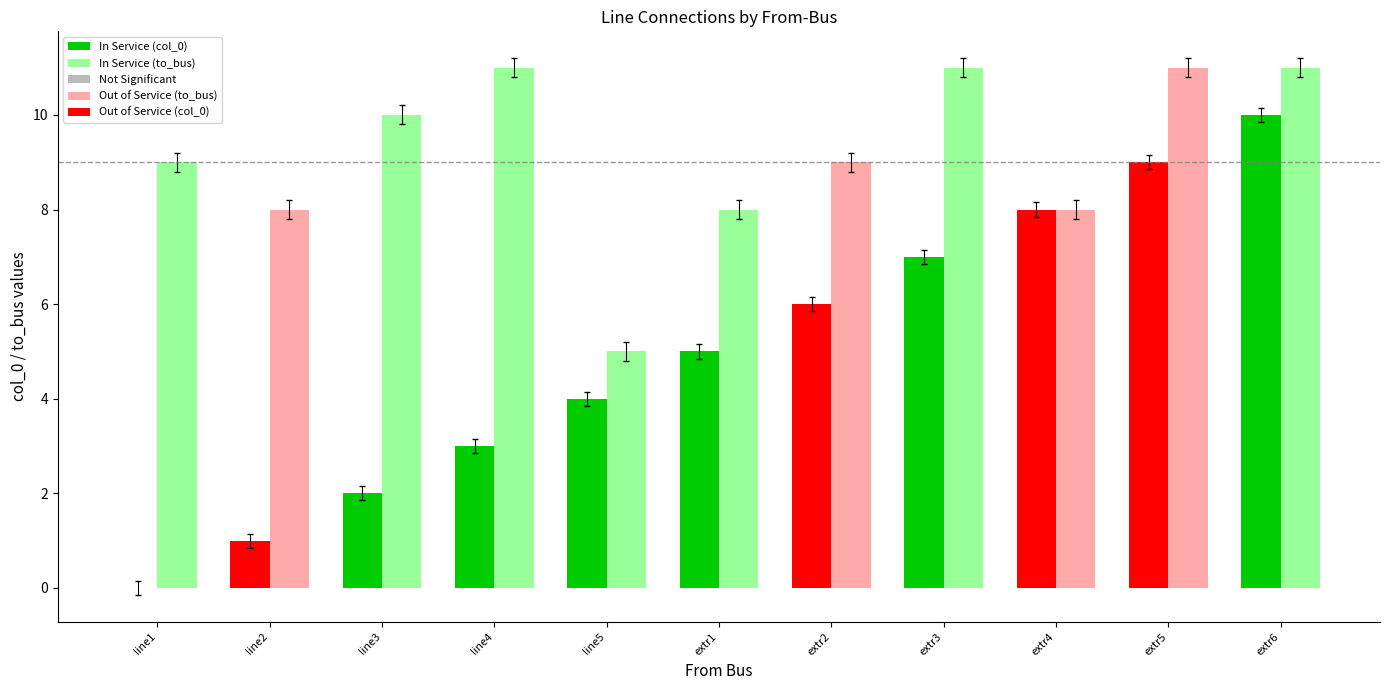

At which category is the sum across all series the highest?

extr6